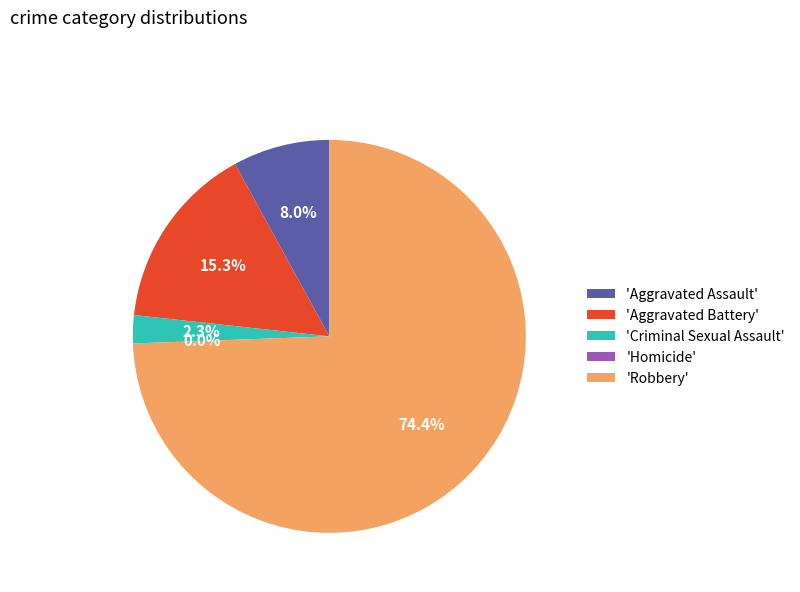

To the nearest percent, what is the difference between the largest and smallest slice percentages?

74%